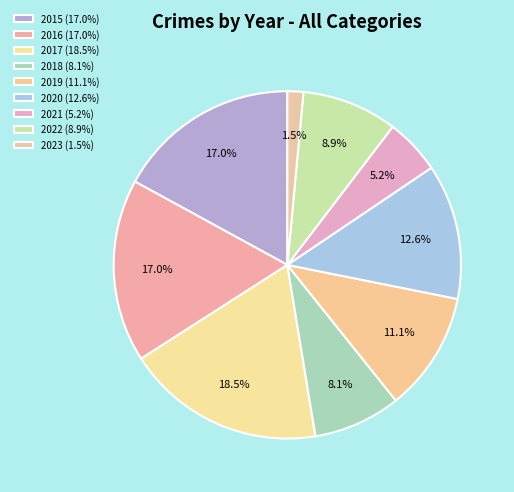

To the nearest percent, what is the difference between the largest and smallest slice percentages?

17%